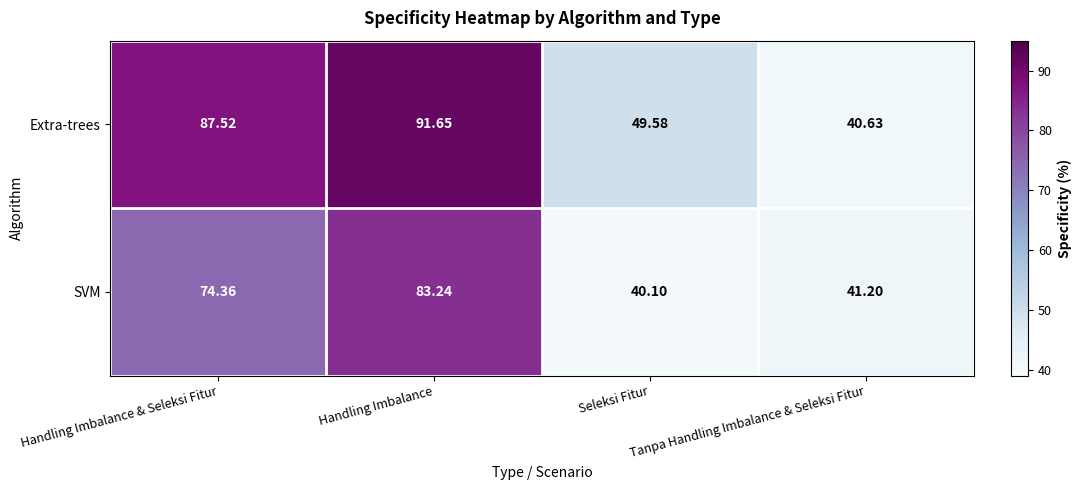

Rank the series by their average value, from highest to lowest.

Extra-trees, SVM